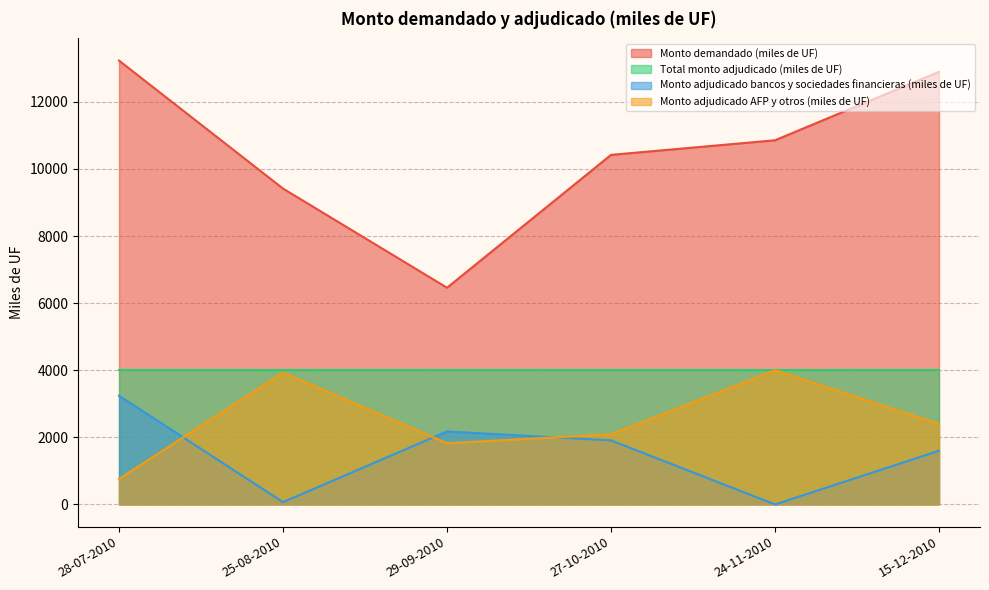

What is the difference between the Monto demandado (miles de UF) values at 28-07-2010 and 15-12-2010?

335